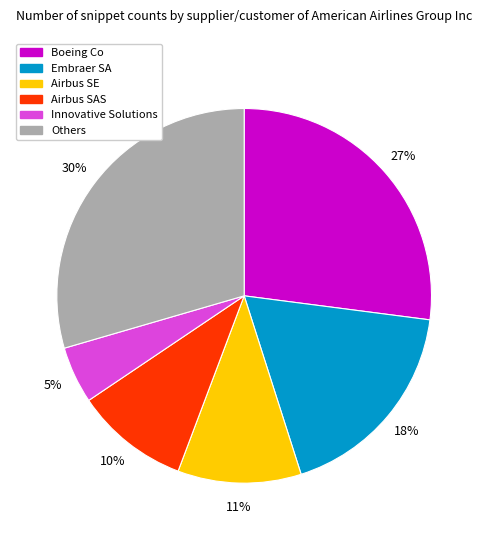

To the nearest percent, what is the average slice percentage?

17%